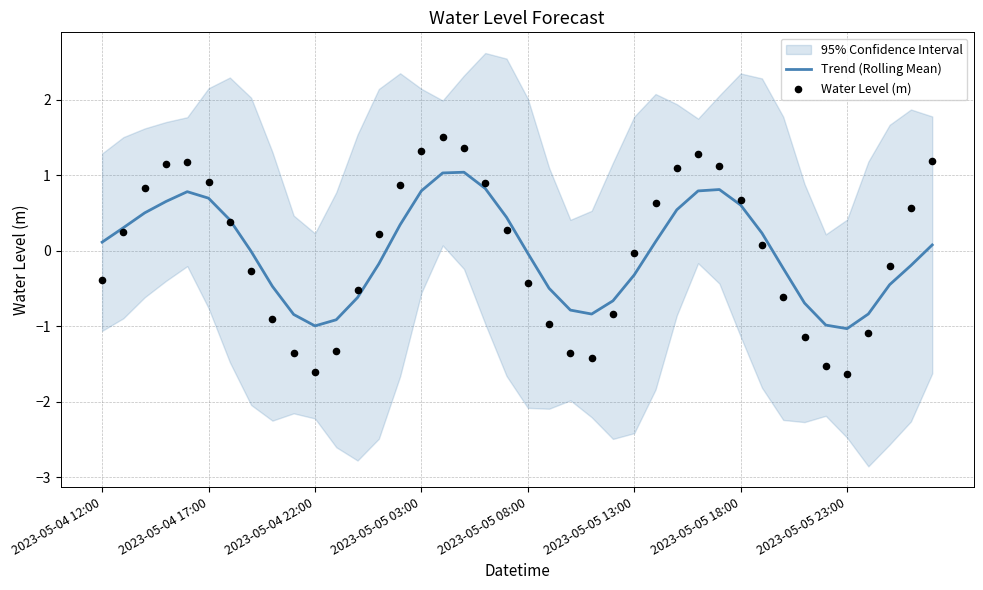

What is the maximum value for Trend (Rolling Mean)?

1.0